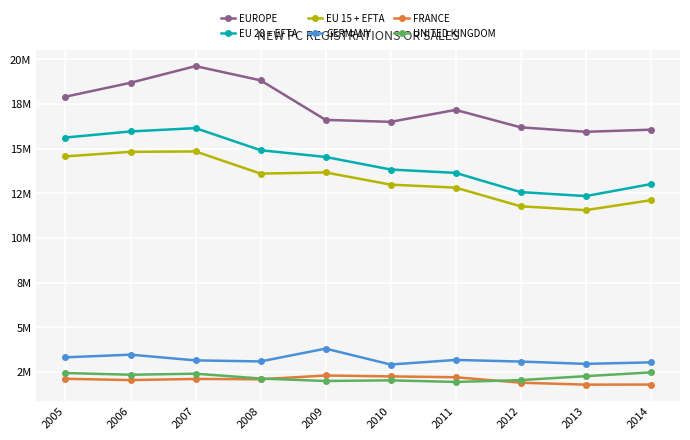

Which series has the widest spread of values?

EU 28 + EFTA